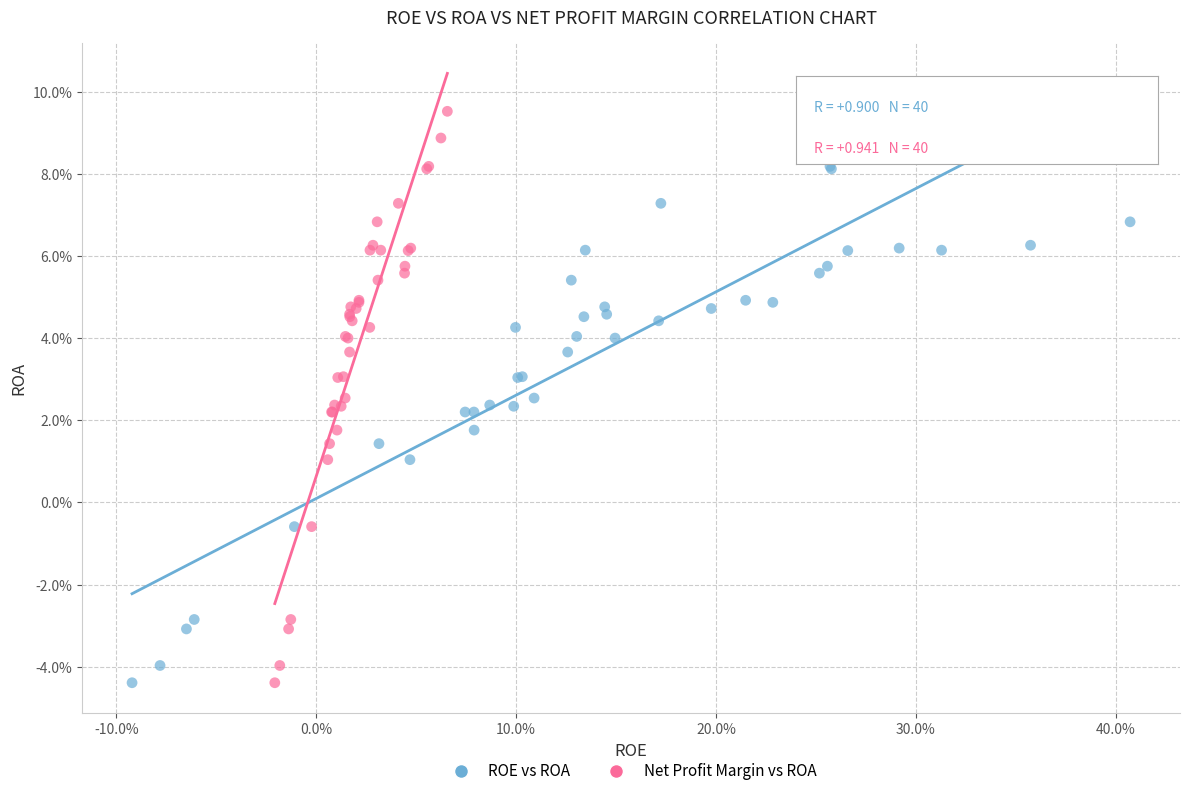

What are all the series names shown in the legend?

ROE vs ROA, Net Profit Margin vs ROA